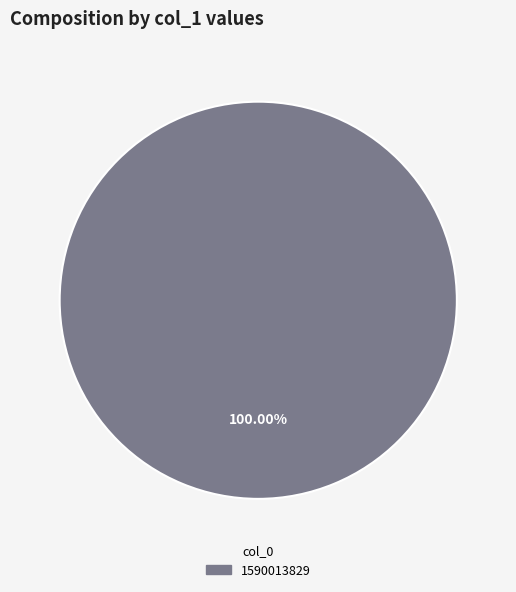

Count the number of slices in the pie.

1